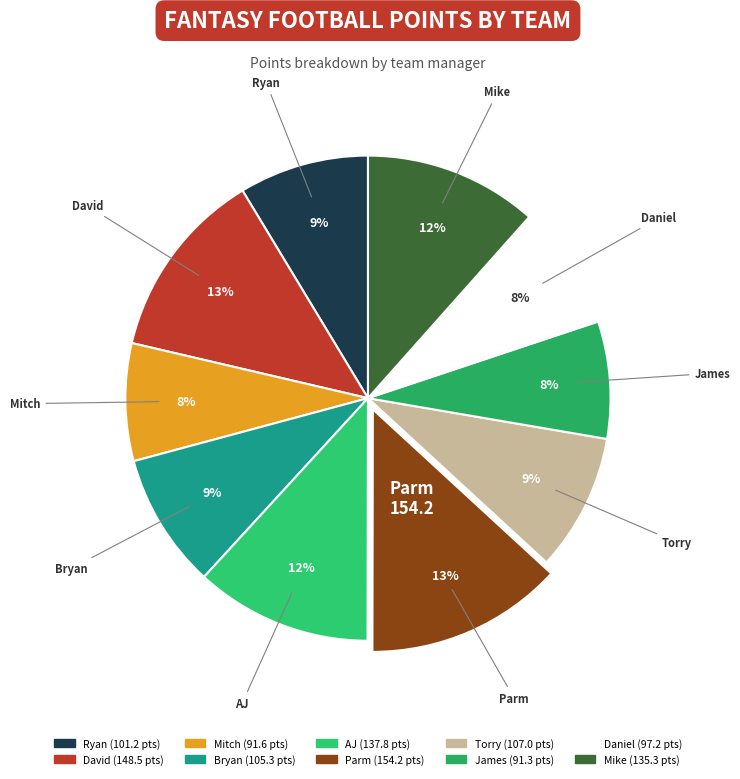

To the nearest percent, what portion does Ryan represent?

9%